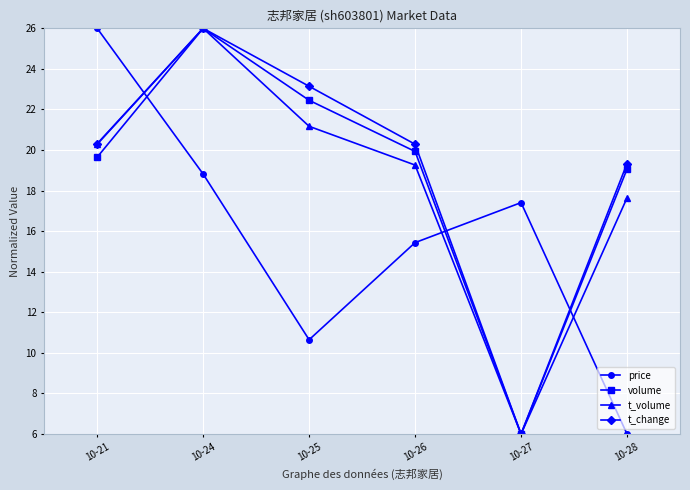

How many data points in price are above 17?

3